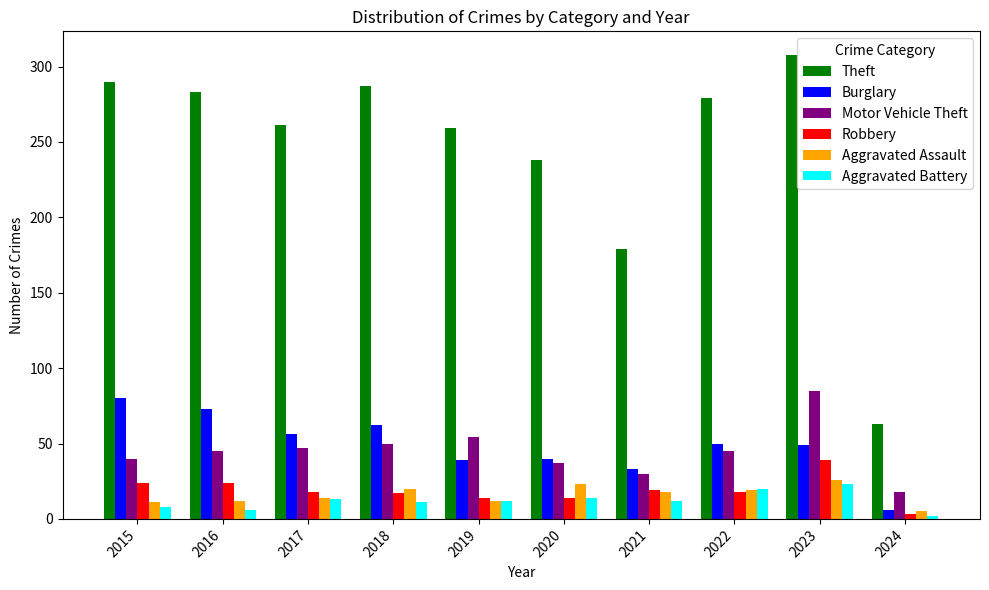

How many data points does each series have?

10